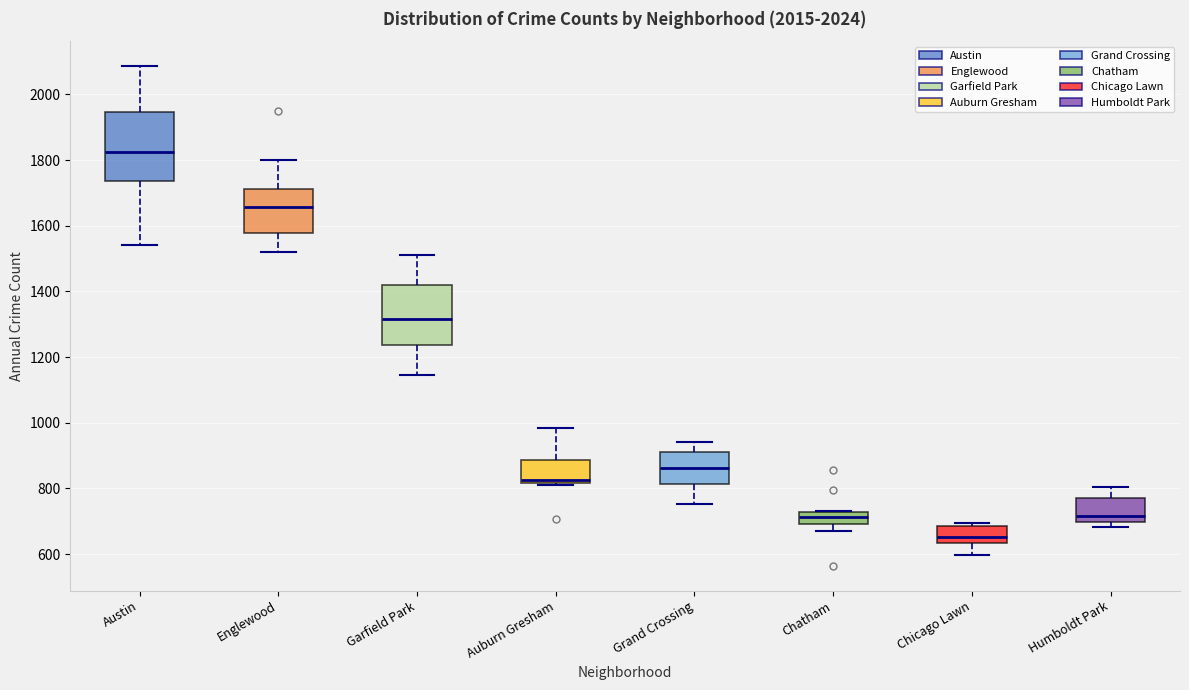

Reading left to right, transcribe this box plot: for each box, give where its median line is, the range the box spans, and where its two whiskers end, as read against the y-axis. The values are not printed on the chart, so give them approximately, as read against the axis.

Austin: median 1820, box 1740 to 1940, whiskers 1540 to 2080
Englewood: median 1660, box 1580 to 1720, whiskers 1520 to 1800
Garfield Park: median 1320, box 1240 to 1420, whiskers 1140 to 1520
Auburn Gresham: median 820 (just above the box's lower edge), box 820 to 880, whiskers 820 (just below the box's lower edge) to 980
Grand Crossing: median 860, box 820 to 900, whiskers 760 to 940
Chatham: median 720 (inside the box), box 700 to 720, whiskers 680 to 740
Chicago Lawn: median 660, box 640 to 680, whiskers 600 to 700
Humboldt Park: median 720, box 700 to 780, whiskers 680 to 800